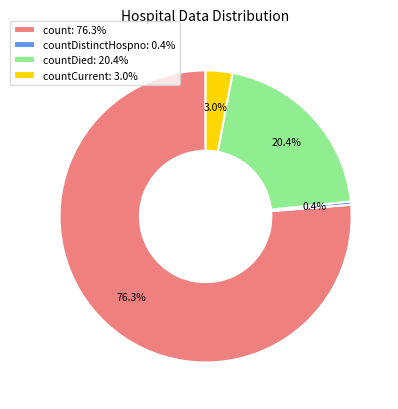

Which category has the biggest portion of the pie?

count: 76.3%